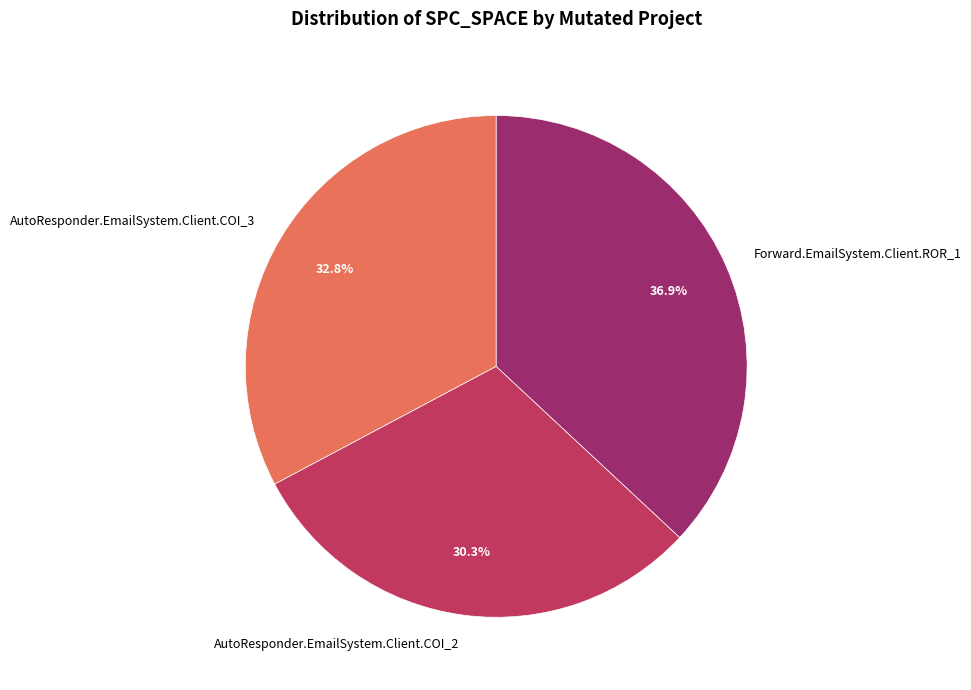

How many segments does this pie chart have?

3